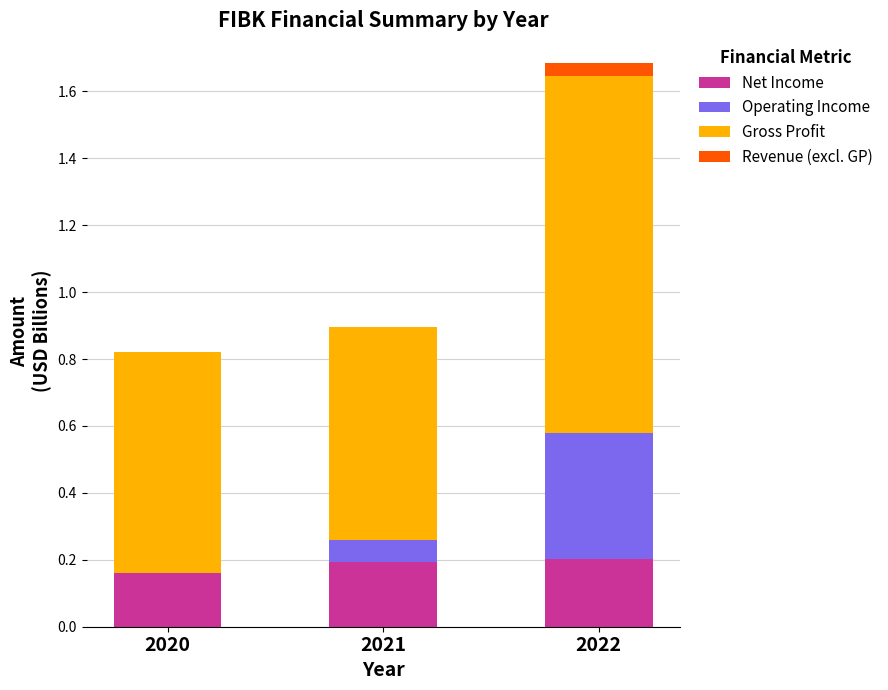

Is it true that Net Income equals 0.2 at 2020?

True